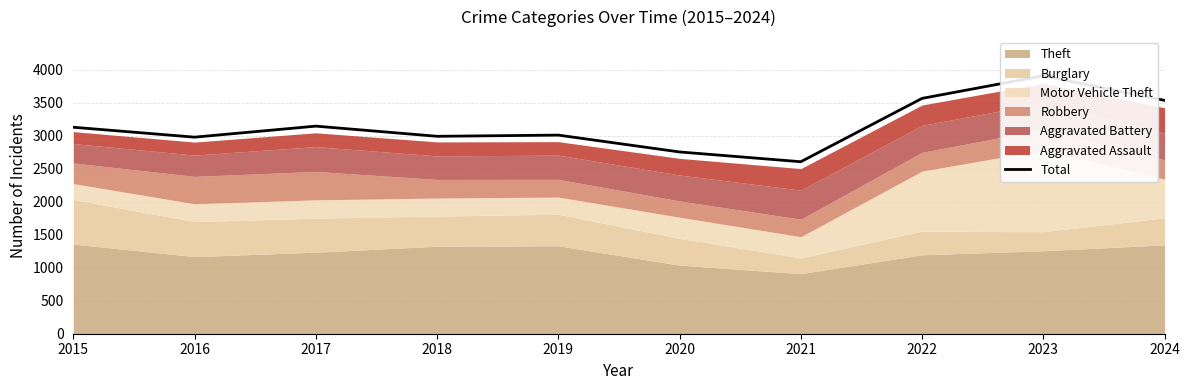

Where is the data nearest to the value 3254?

2017